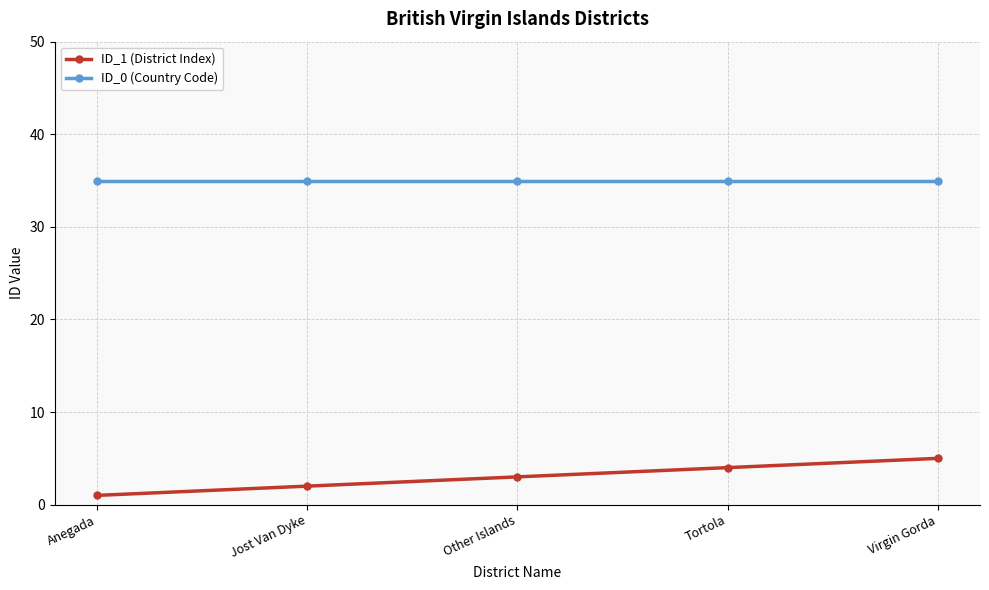

What is the label of the 4th point from the left?

Tortola